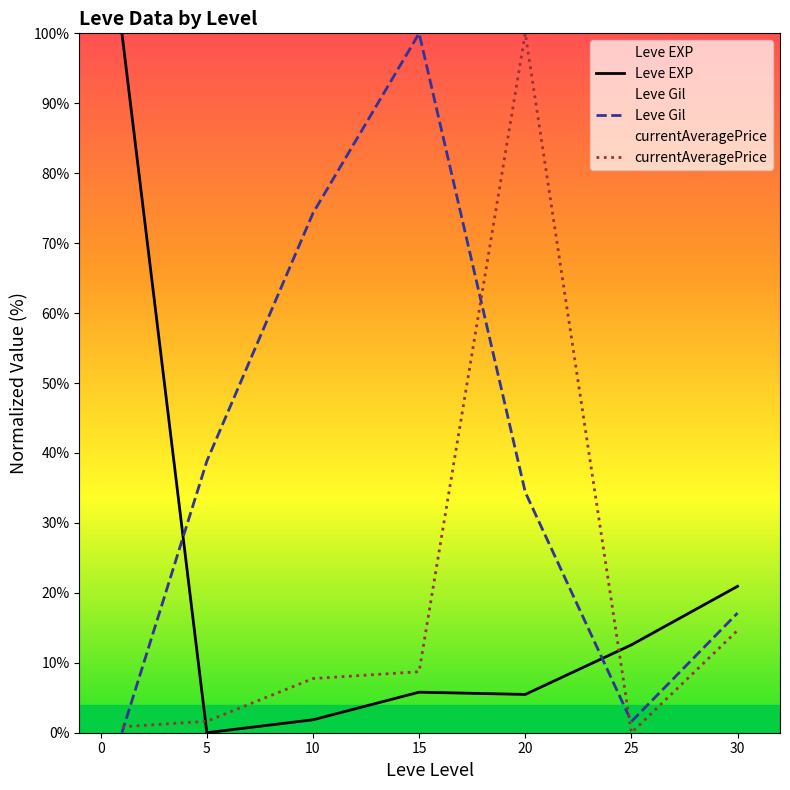

What is the total value across all series at 10?

83.9